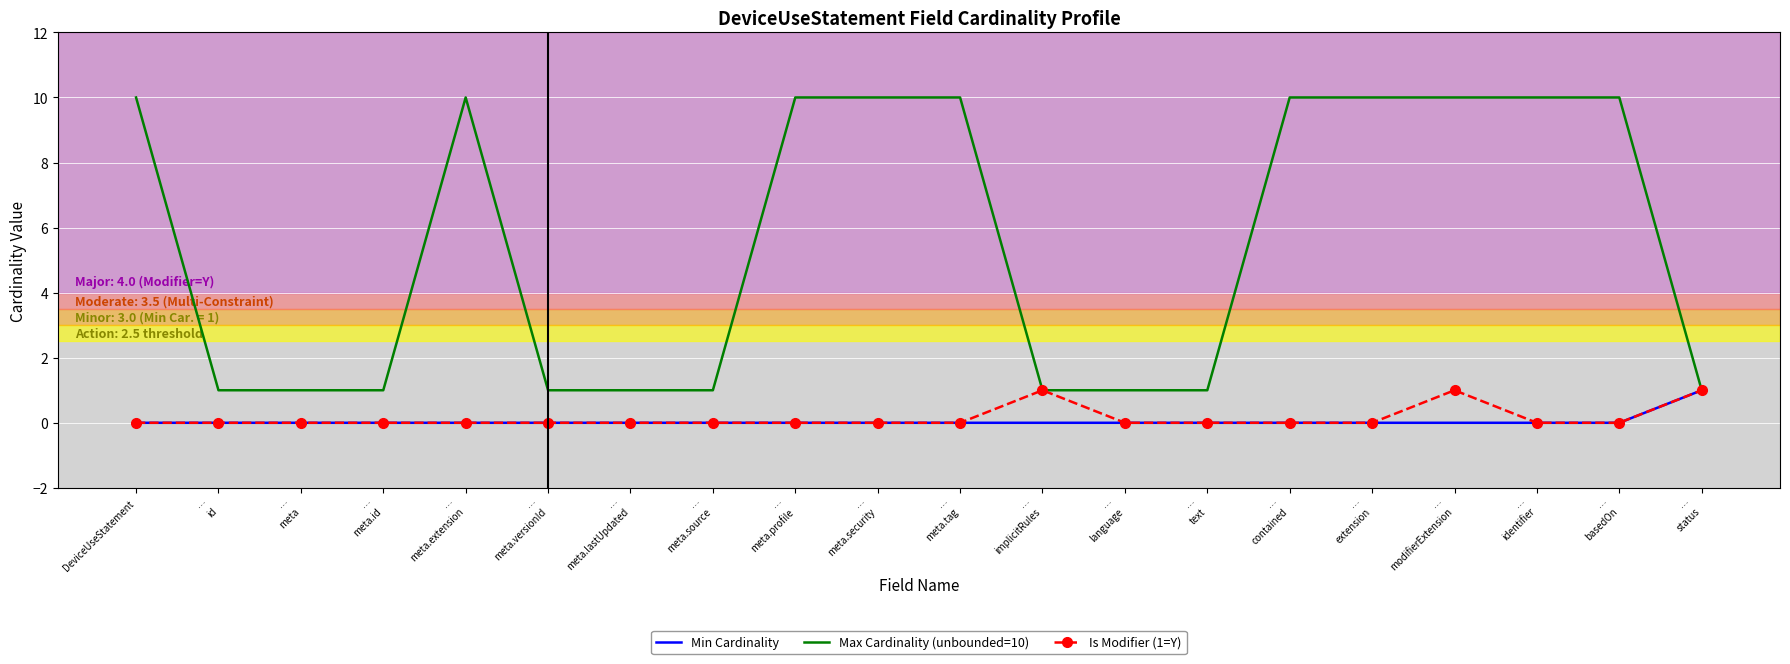

Reading left to right, list all the values displayed in this chart.

Min Cardinality: 0	0	0	0	0	0	0	0	0	0	0	0	0	0	0	0	0	0	0	1
Max Cardinality (unbounded=10): 10	1	1	1	10	1	1	1	10	10	10	1	1	1	10	10	10	10	10	1
Is Modifier (1=Y): 0	0	0	0	0	0	0	0	0	0	0	1	0	0	0	0	1	0	0	1